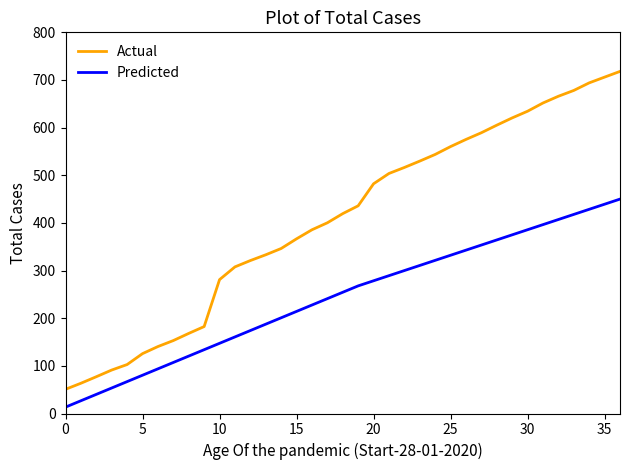

Which series has the widest spread of values?

Actual